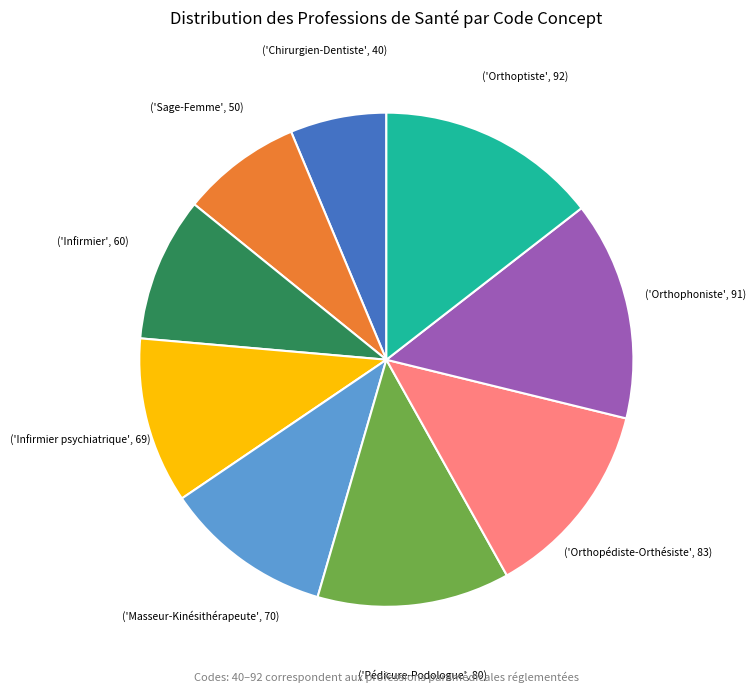

Does any single category account for the majority?

No